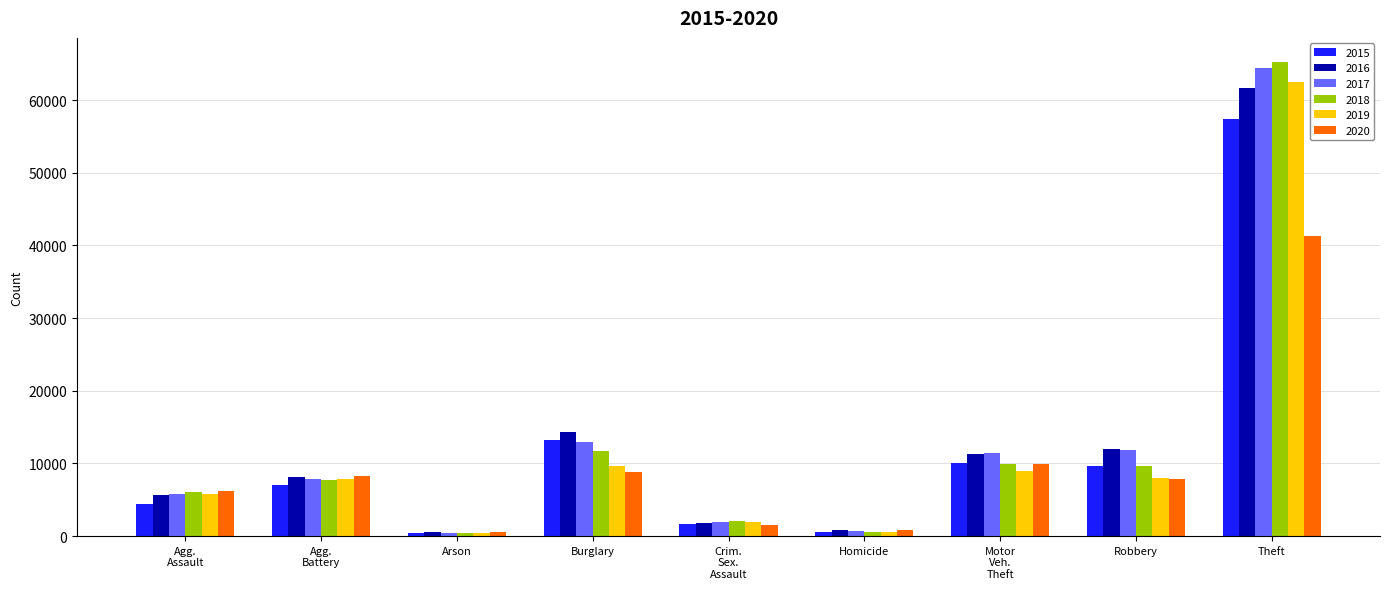

What is the total value across all series at Burglary?

70617